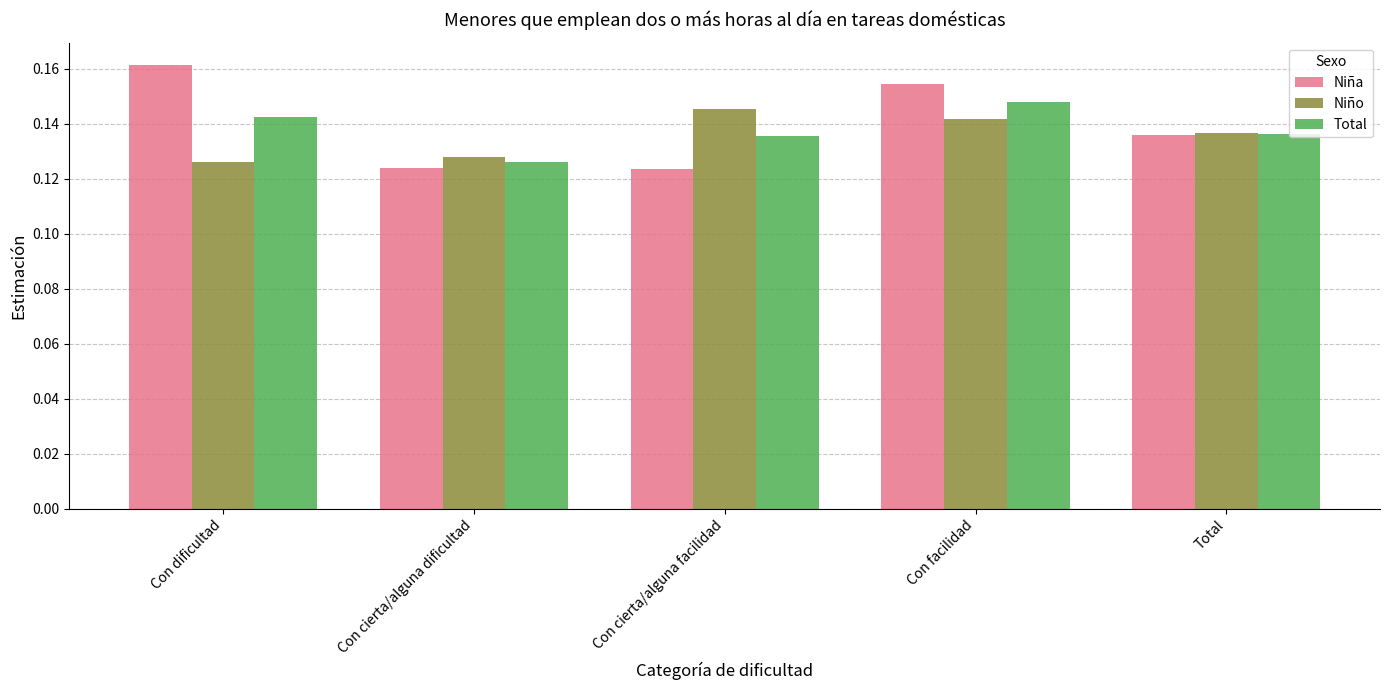

Is it true that Niño equals 0.0 at Con cierta/alguna dificultad?

False